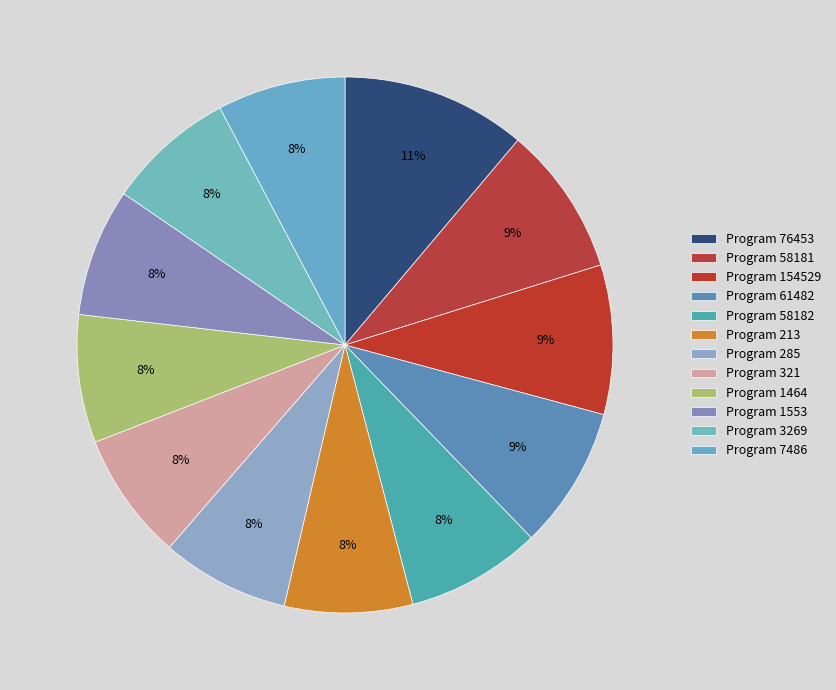

Which category has the biggest portion of the pie?

76453